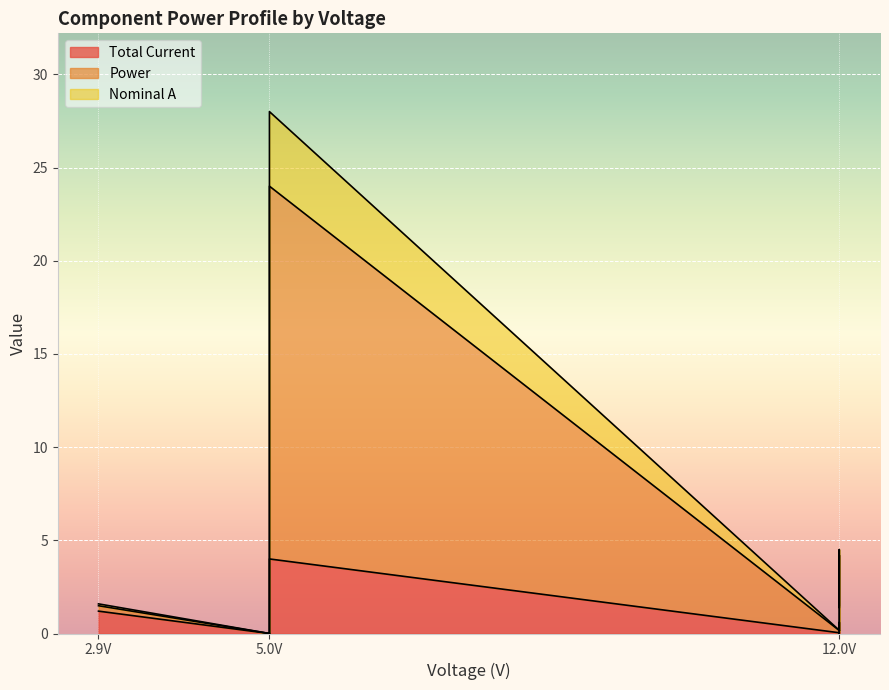

Reading left to right, transcribe all the data shown in this chart.

Total Current: Compass Sensor=0.0	Wheel Encoders=0.0	Battery Monitoring=0.0	Lights=1.2	Relays=0.0	Temp/Humidity=0.0	Servos=0.6	Jetson Nano=4.0	Motor Controller=0.2
Power: Compass Sensor=0.0	Wheel Encoders=0.1	Battery Monitoring=0.1	Lights=0.3	Relays=0.5	Temp/Humidity=0.1	Servos=3.6	Jetson Nano=20.0	Motor Controller=1.2
Nominal A: Compass Sensor=0.0	Wheel Encoders=0.0	Battery Monitoring=0.0	Lights=0.1	Relays=0.1	Temp/Humidity=0.0	Servos=0.3	Jetson Nano=4.0	Motor Controller=0.1